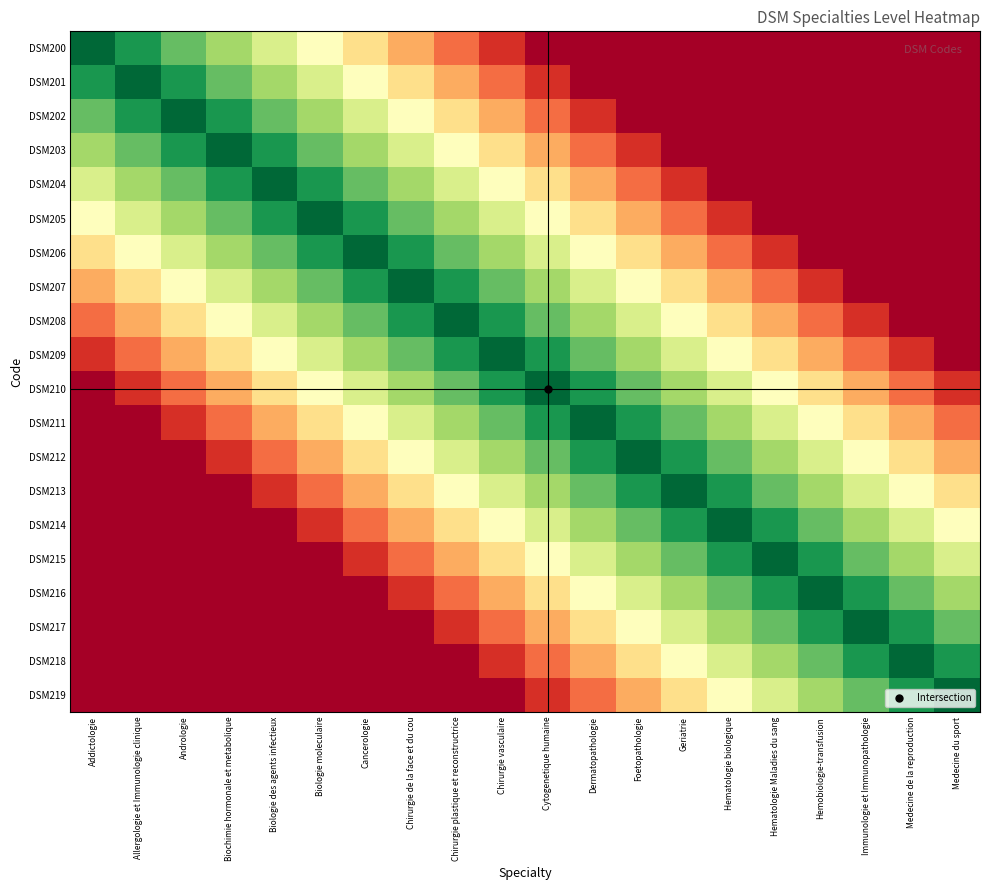

How many categories are shown in the chart?

20